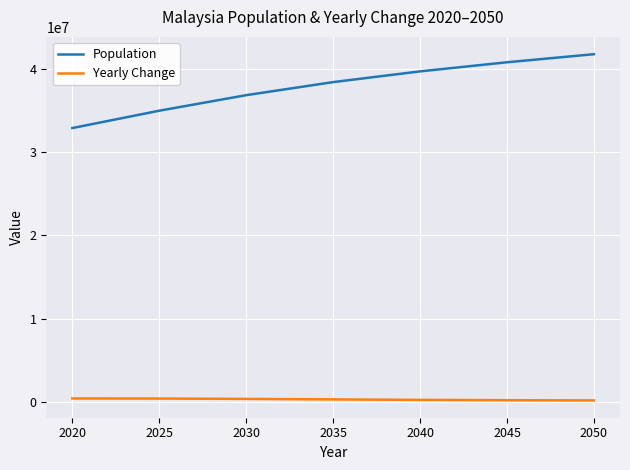

Which series has the largest range (max minus min)?

Population